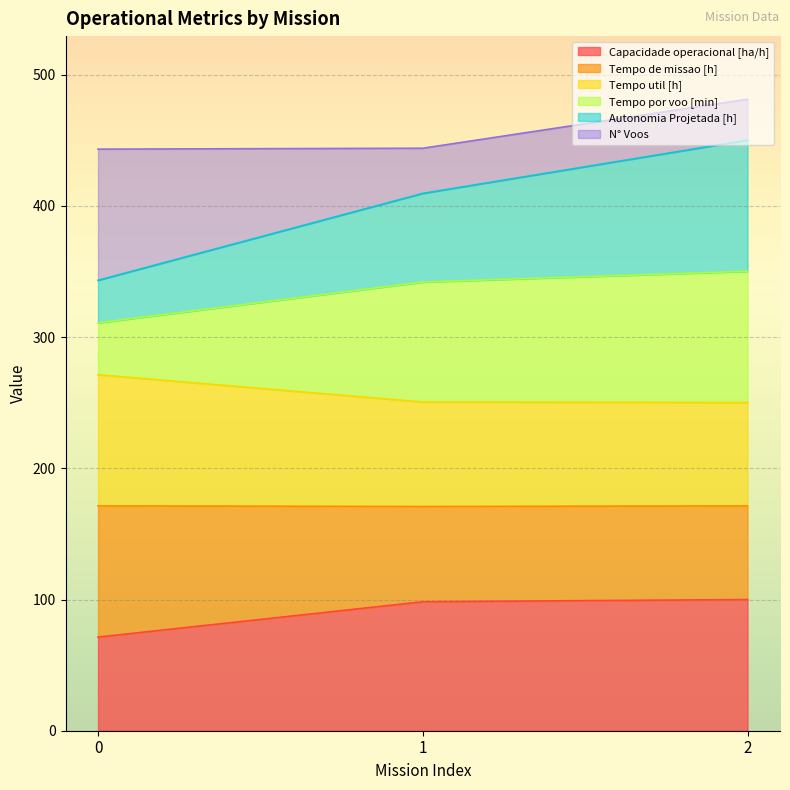

What is the lowest value of the Capacidade operacional [ha/h] series?

71.4